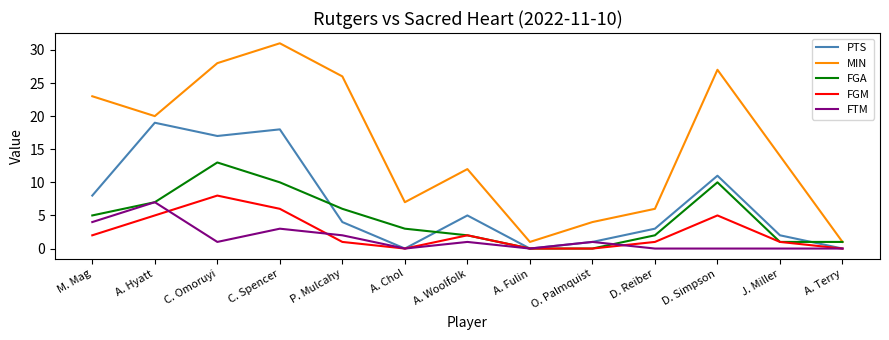

What is the difference between the highest and lowest values at A. Hyatt?

15